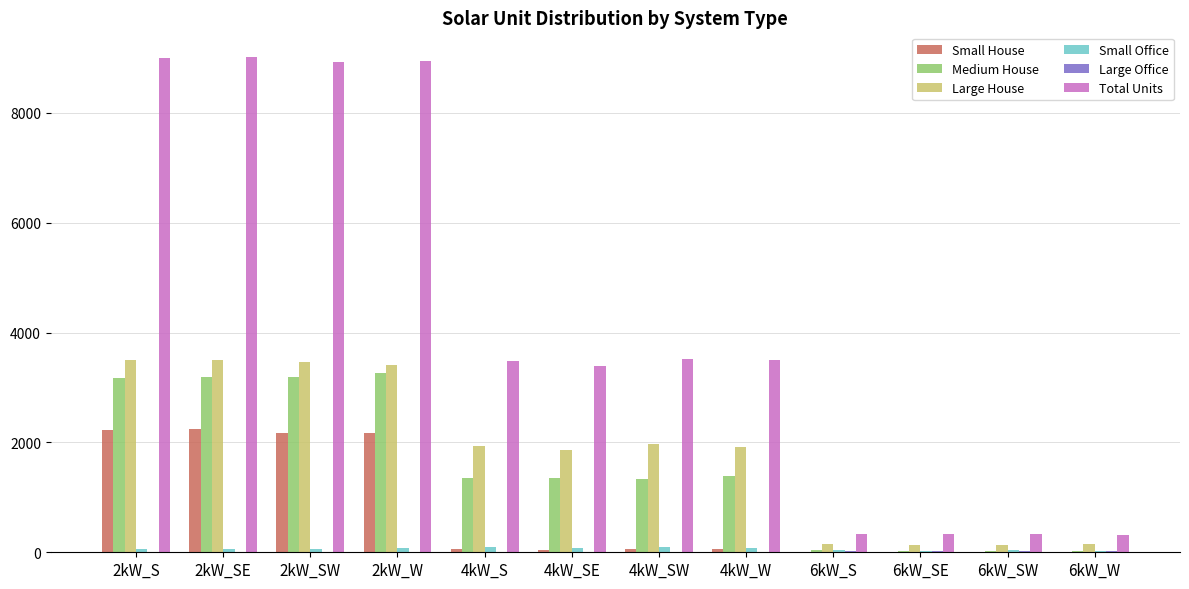

Which series has the largest total across all categories?

Total Units